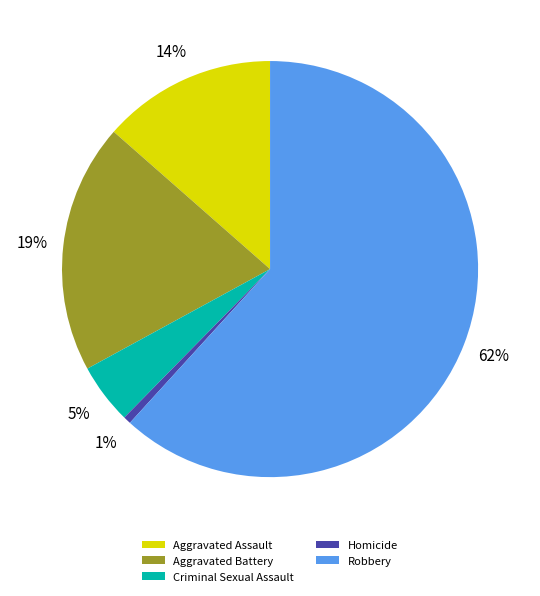

Is the sum of Homicide and Criminal Sexual Assault greater than half?

No